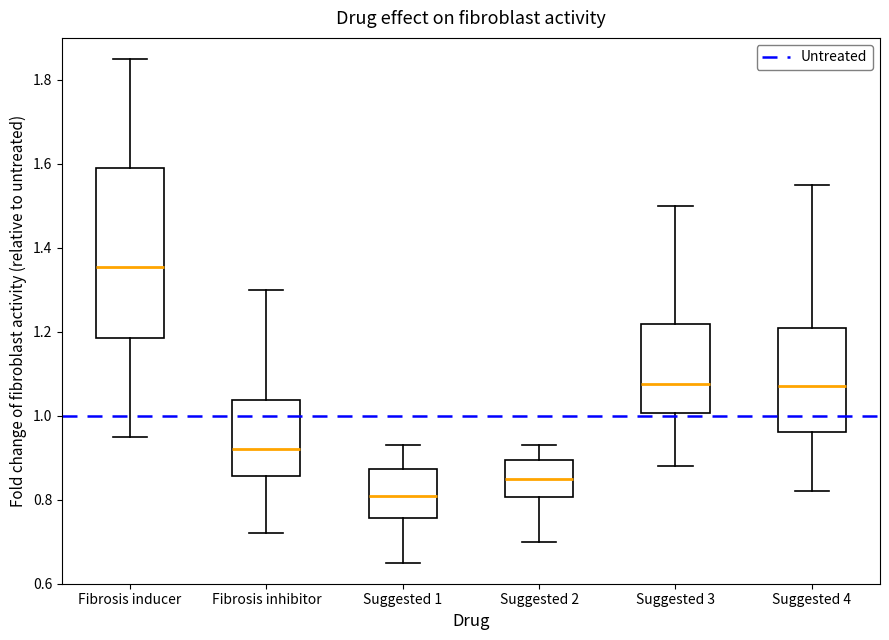

Reading left to right, read every box against the y-axis: the position of its median line, the range the box covers, and the ends of its whiskers. The values are not printed on the chart, so give them approximately, as read against the axis.

Fibrosis inducer: median 1.36, box 1.18 to 1.60, whiskers 0.96 to 1.86
Fibrosis inhibitor: median 0.92, box 0.86 to 1.04, whiskers 0.72 to 1.30
Suggested 1: median 0.82, box 0.76 to 0.88, whiskers 0.66 to 0.94
Suggested 2: median 0.86, box 0.80 to 0.90, whiskers 0.70 to 0.94
Suggested 3: median 1.08, box 1.00 to 1.22, whiskers 0.88 to 1.50
Suggested 4: median 1.08, box 0.96 to 1.22, whiskers 0.82 to 1.56